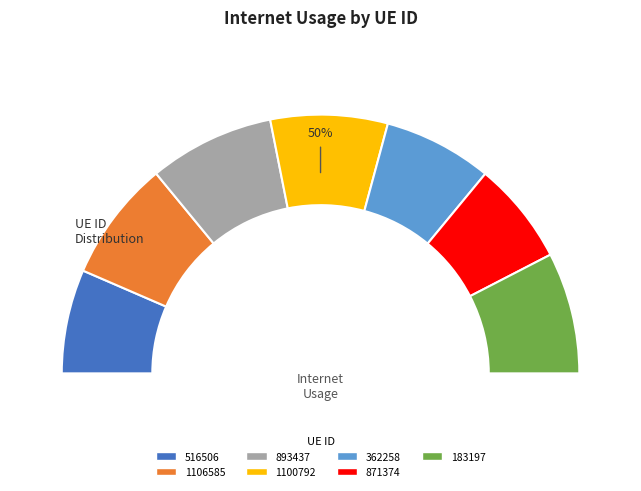

To the nearest percent, what is the difference between the largest and smallest slice percentages?

3%